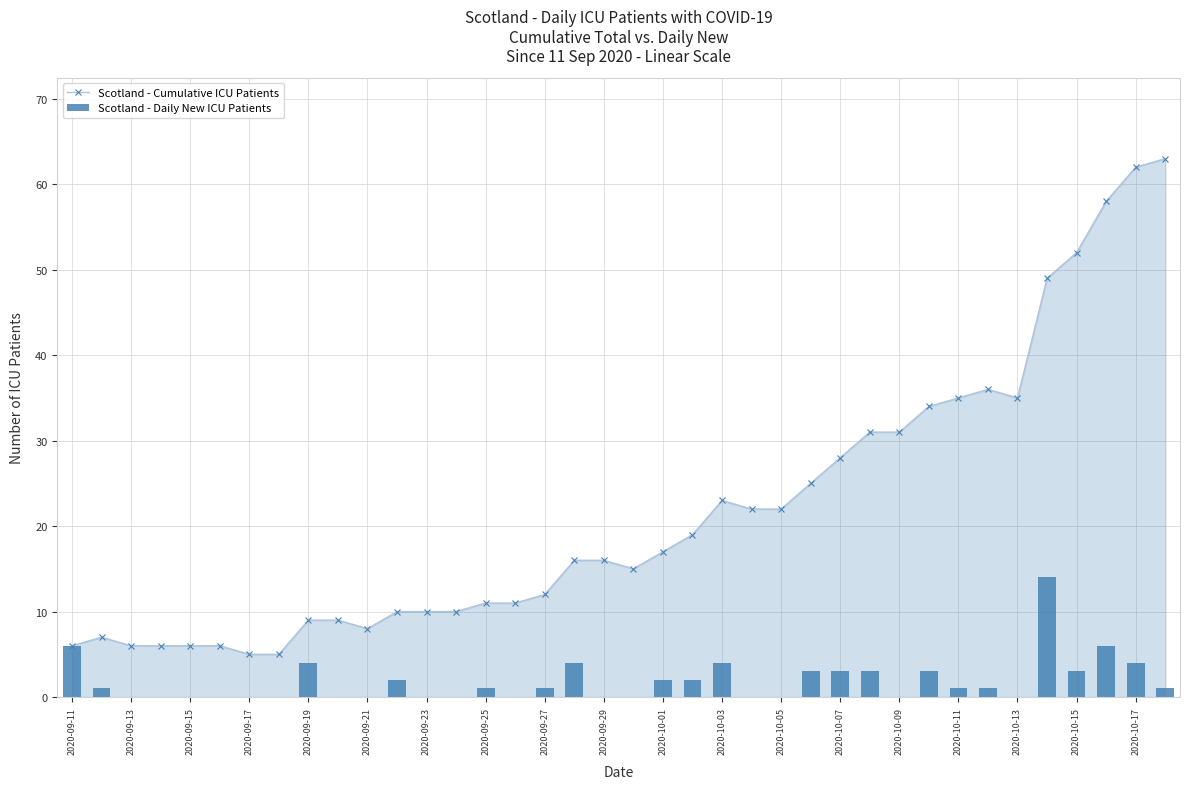

How many data points does each series have?

38